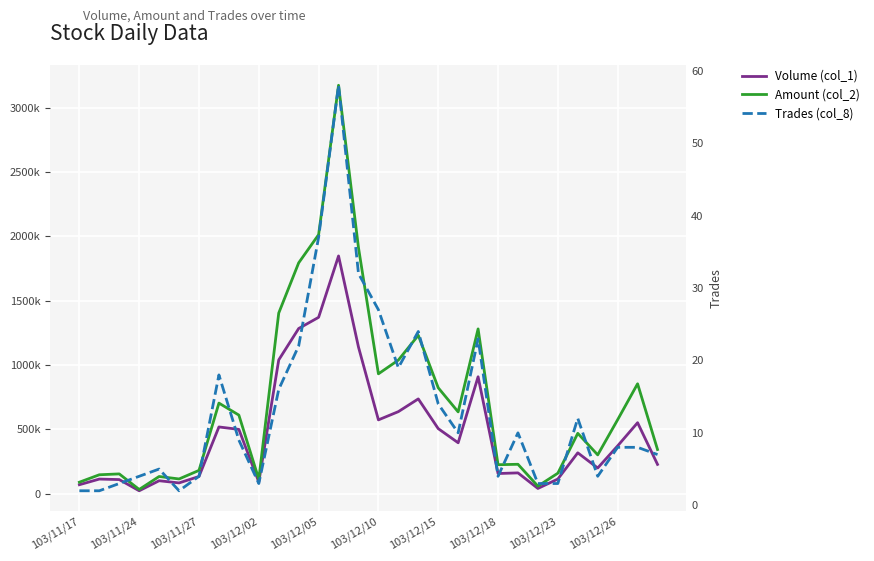

Is this an area chart (filled region under the line)?

No